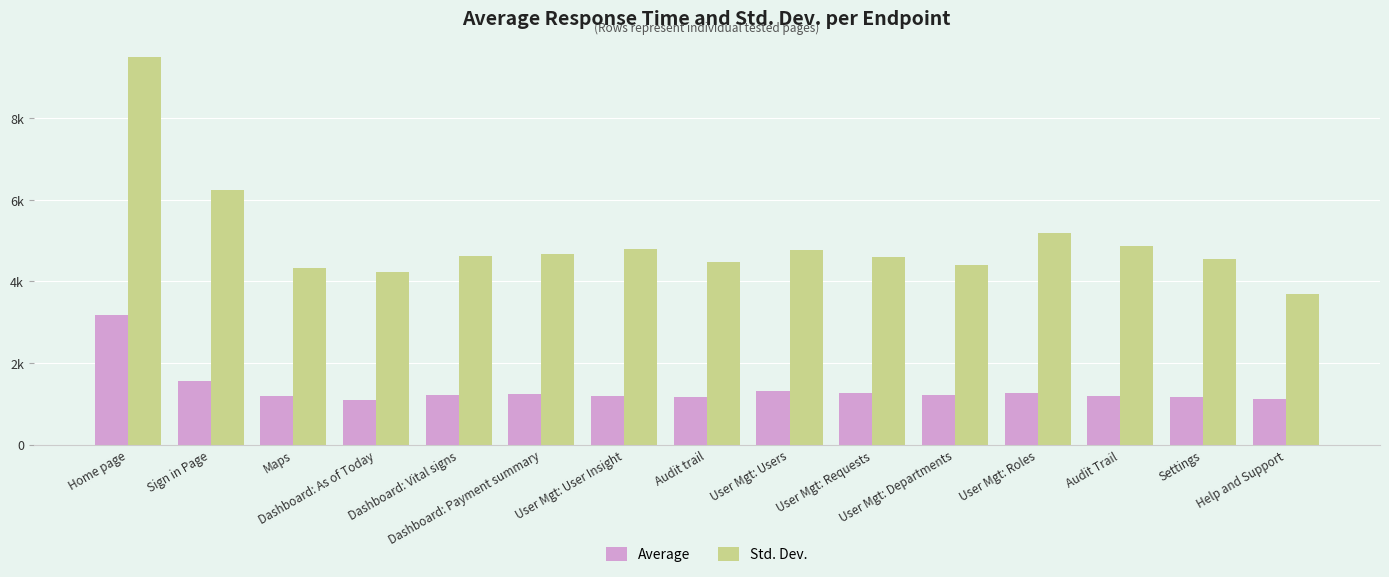

What is the label of the 14th bar from the right?

Sign in Page